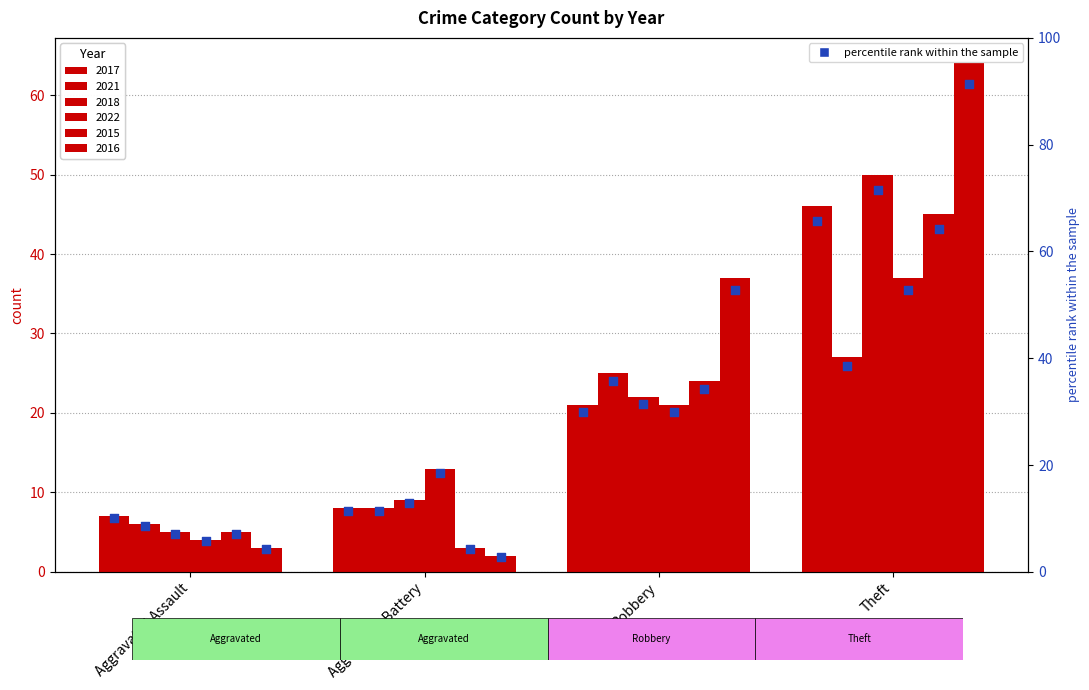

Approximately how many times larger is the value at Robbery compared to Aggravated Battery?

2.6